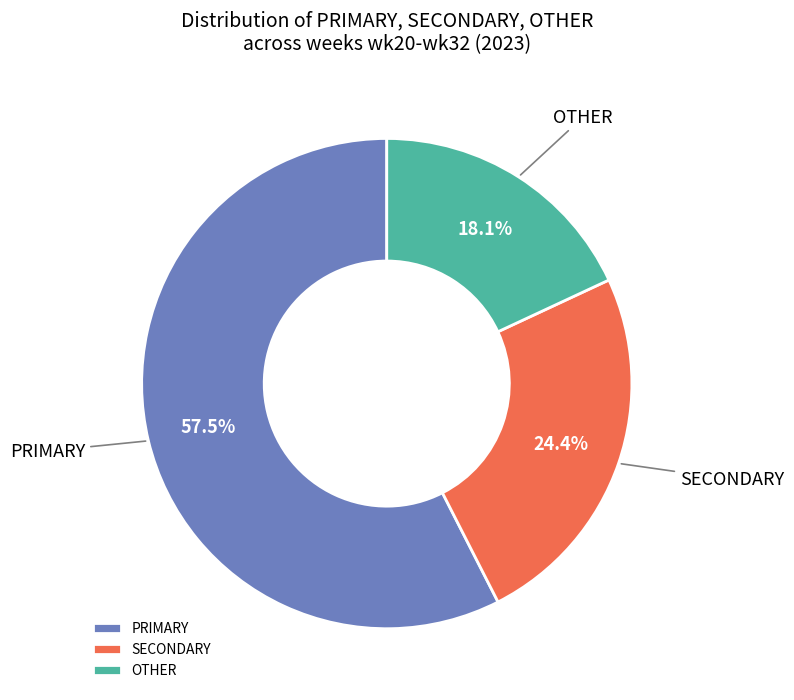

Which category has the biggest portion of the pie?

PRIMARY